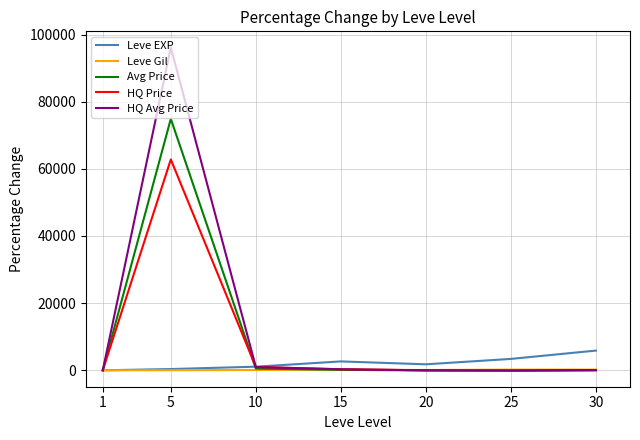

At how many categories does at least one series exceed 63781?

1